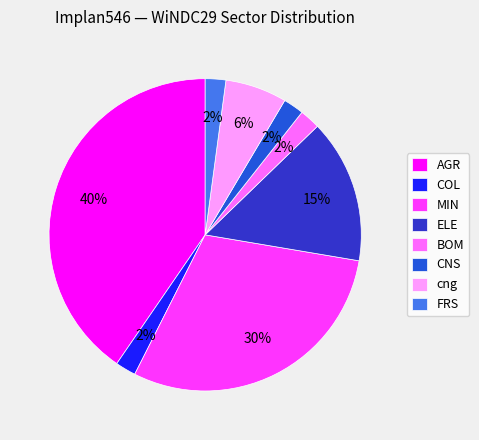

Count the number of slices in the pie.

8